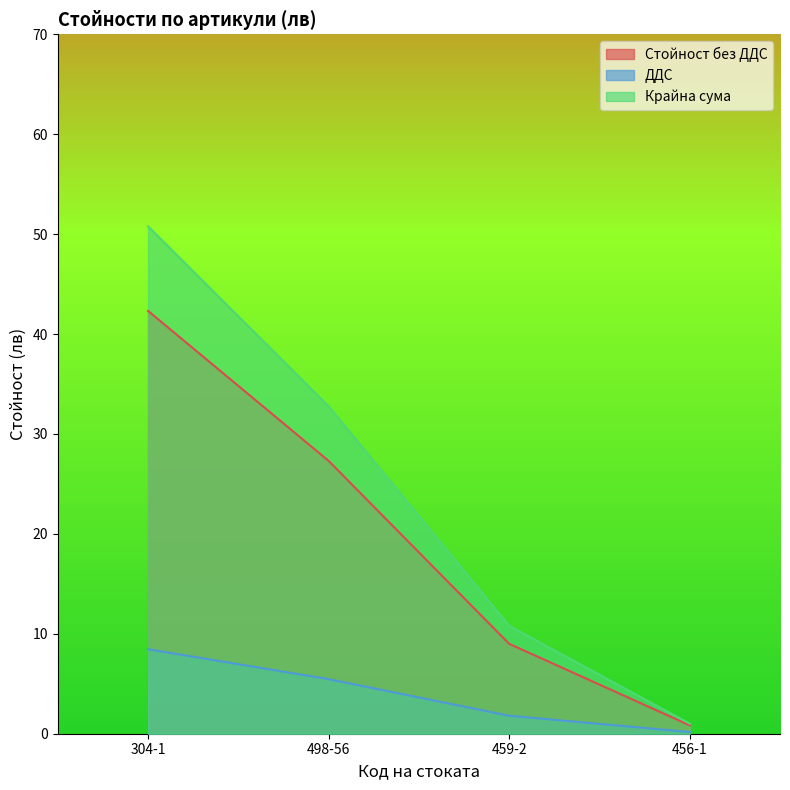

Reading right to left, transcribe all the data shown in this chart.

Стойност без ДДС: 456-1=0.8	459-2=9.0	498-56=27.3	304-1=42.3
ДДС: 456-1=0.2	459-2=1.8	498-56=5.5	304-1=8.5
Крайна сума: 456-1=1.0	459-2=10.8	498-56=32.8	304-1=50.8